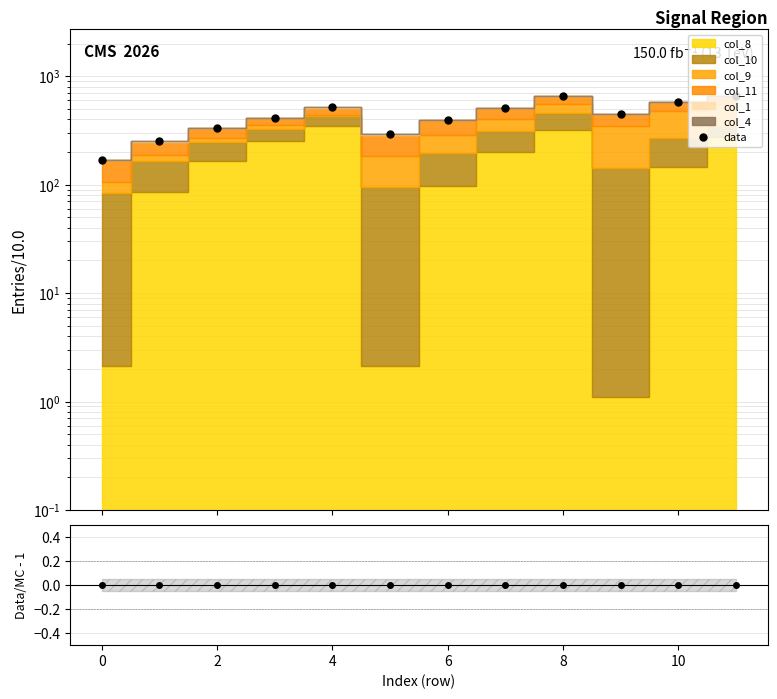

True or false: Data/MC - 1 and data cross at least once.

False